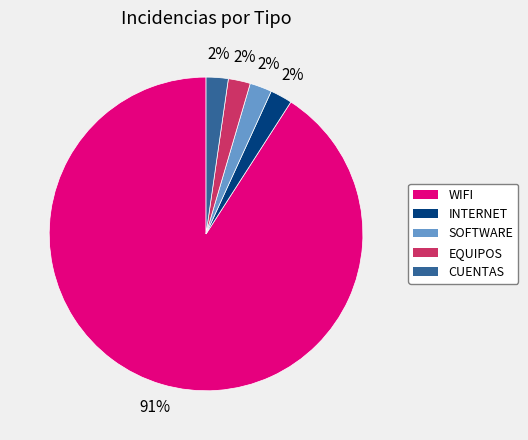

Which slice represents more than half of the pie?

WIFI